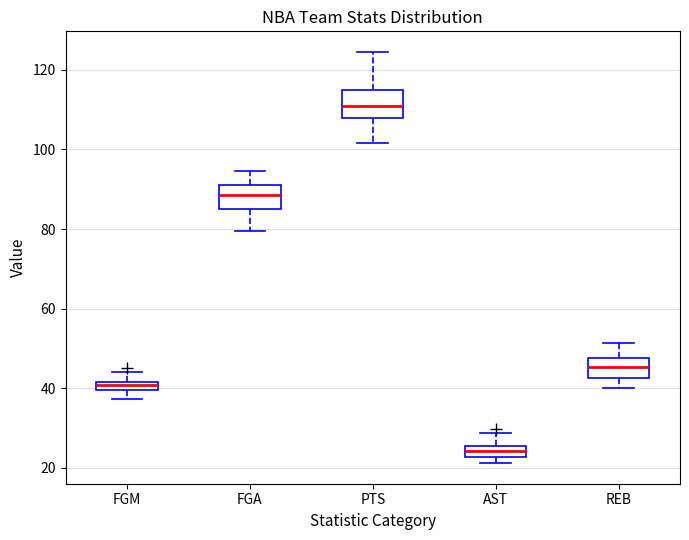

Which box's median line is the highest?

PTS